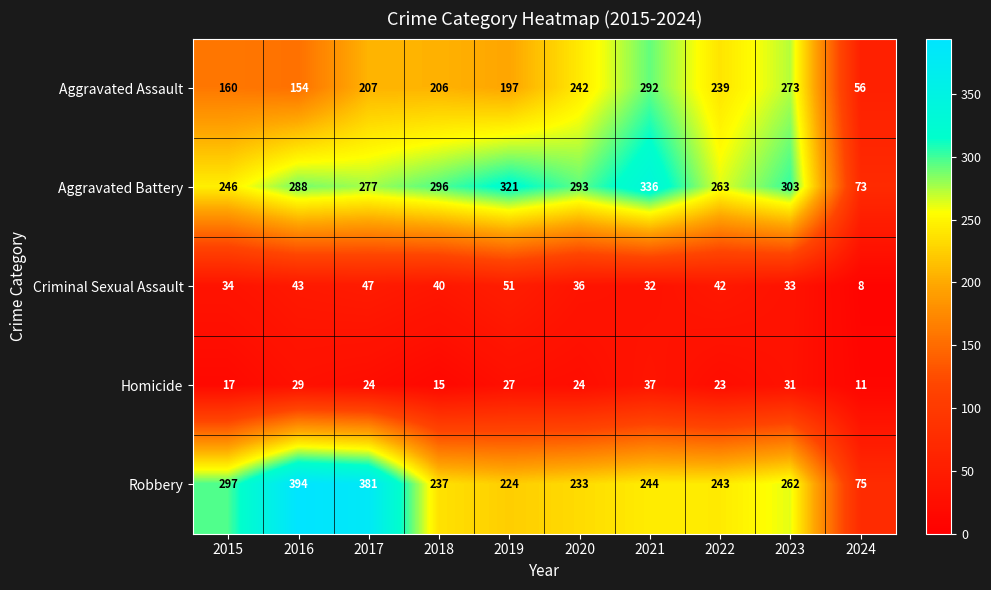

What is the difference between the maximum and minimum values in the Criminal Sexual Assault series?

43